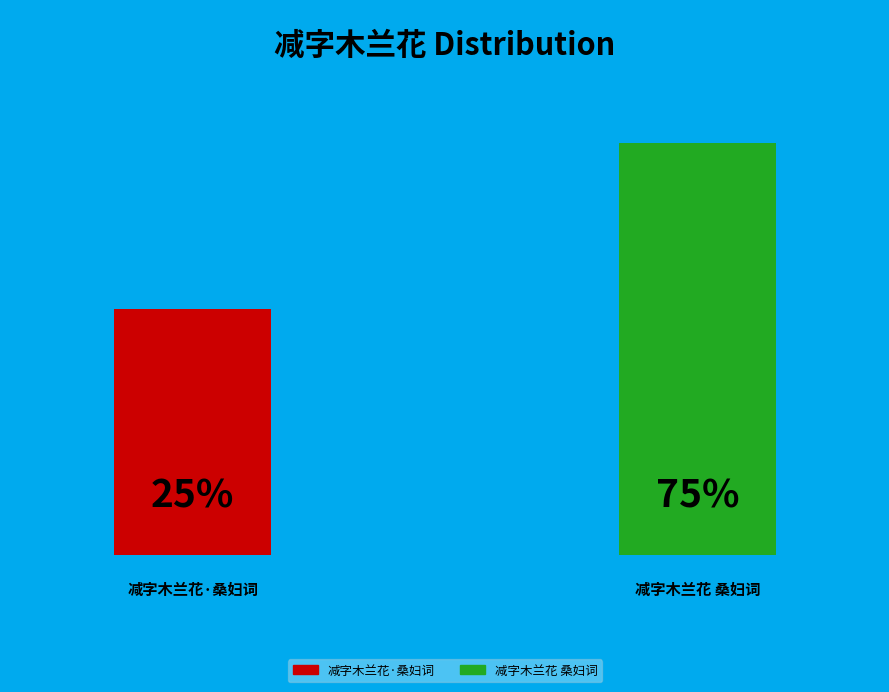

Approximately how many times larger is the value at 减字木兰花·桑妇词 compared to 减字木兰花 桑妇词?

0.3